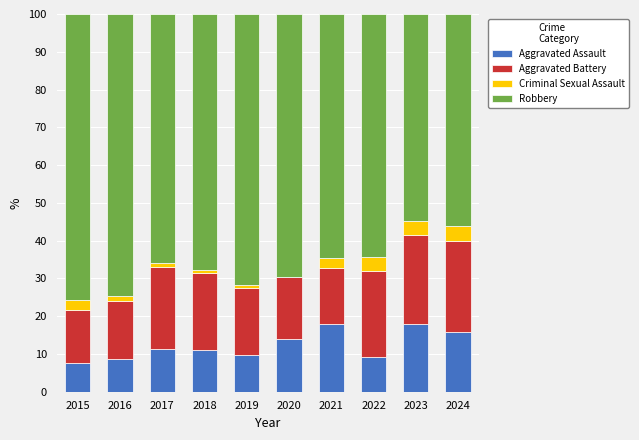

What is the highest value of the Aggravated Assault series?

18.0